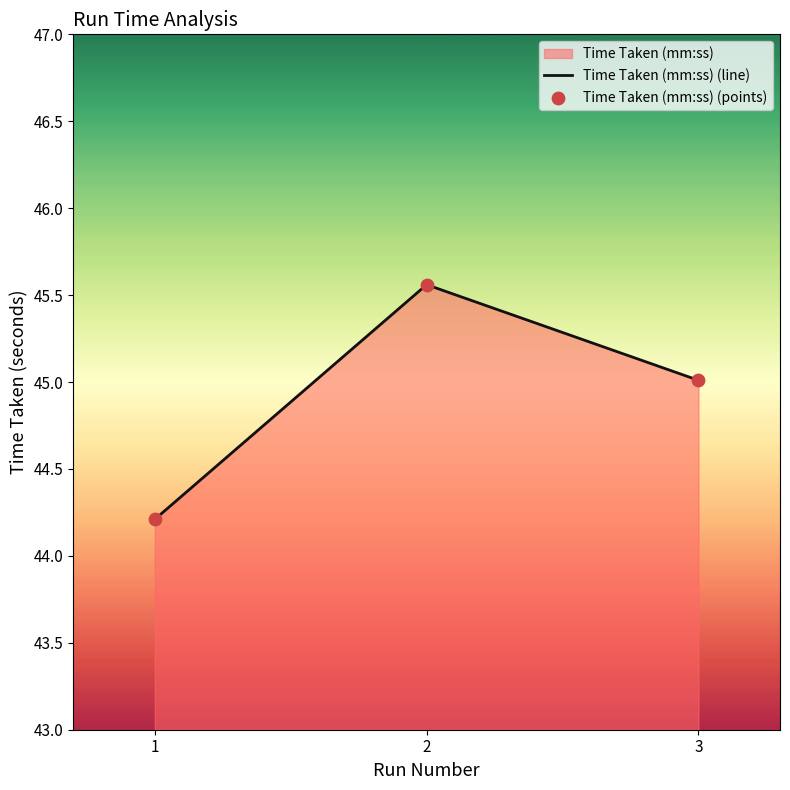

At which category is the sum across all series the highest?

2